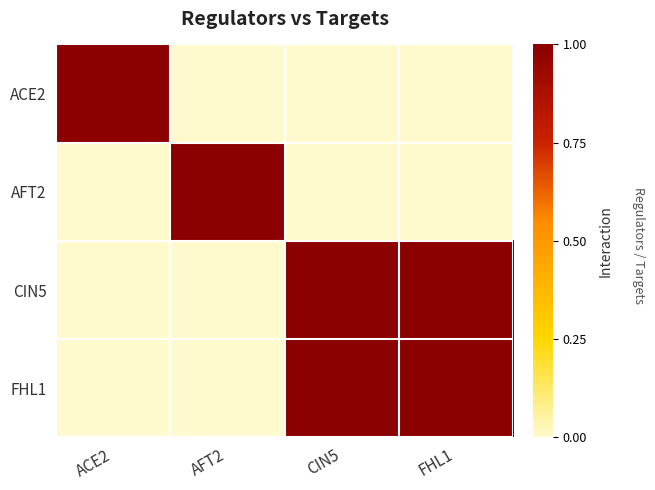

Count the number of categories in the chart.

4